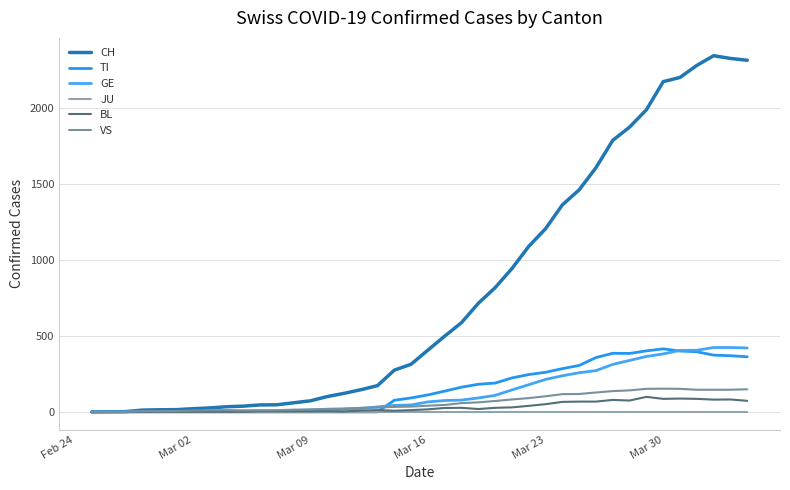

Which series has the largest range (max minus min)?

CH